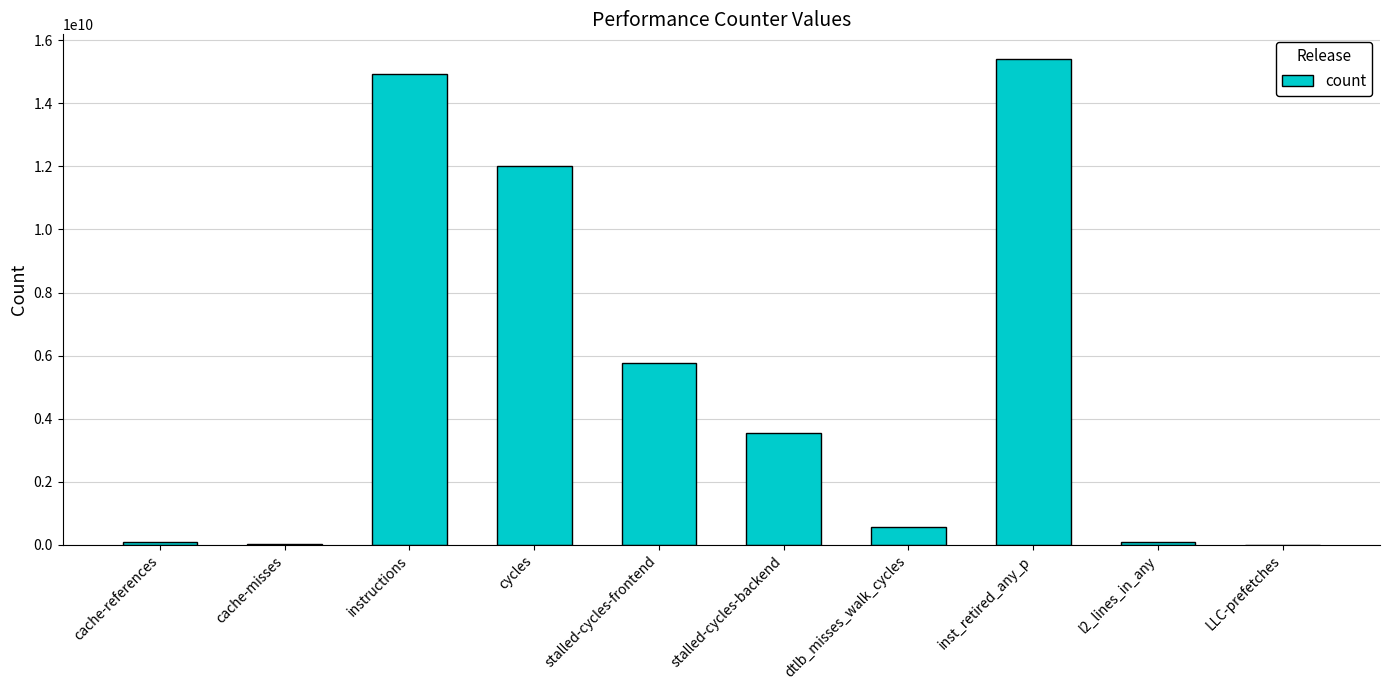

What is the sum of the values at stalled-cycles-frontend and dtlb_misses_walk_cycles?

6296763174